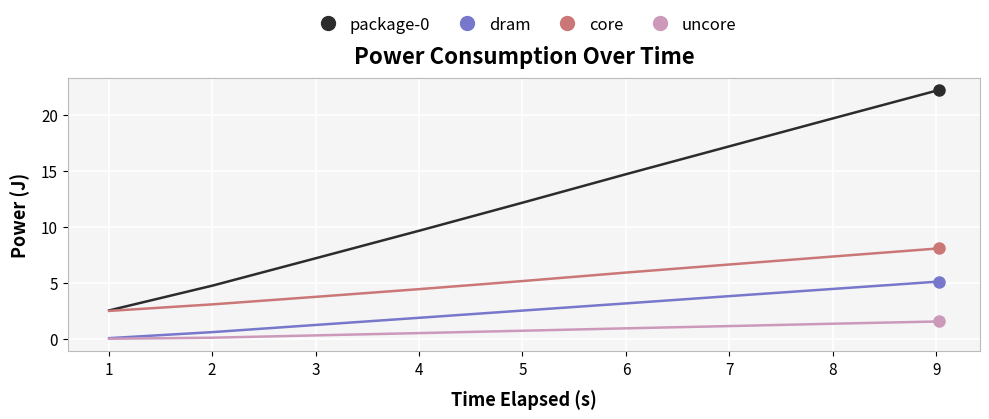

True or false: core and uncore intersect in this chart.

False